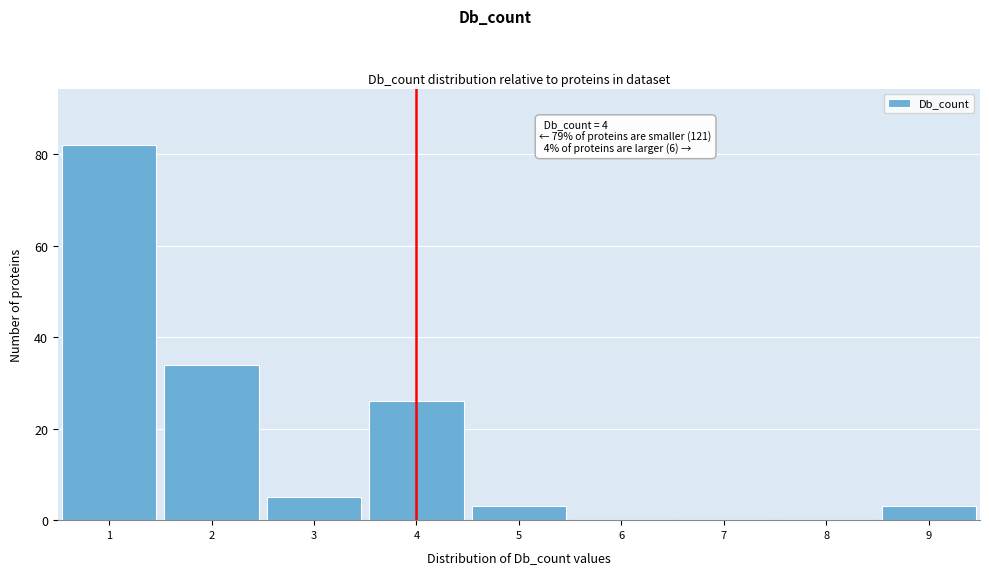

Which range on the x-axis has the tallest bar?

0.5 to 1.5